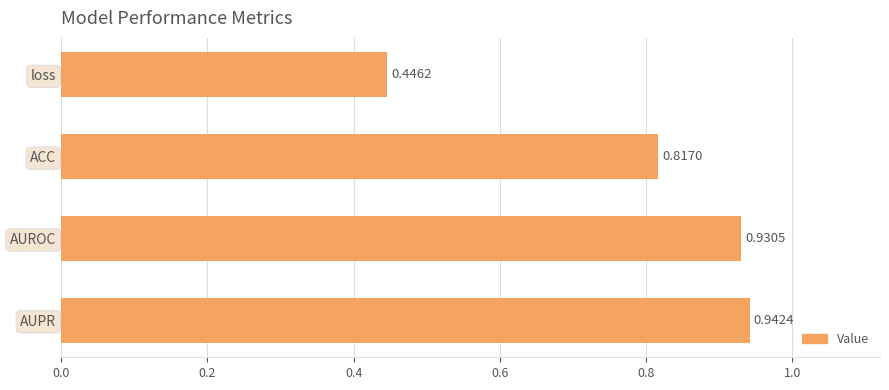

What is the label of the 3rd bar from the bottom?

ACC